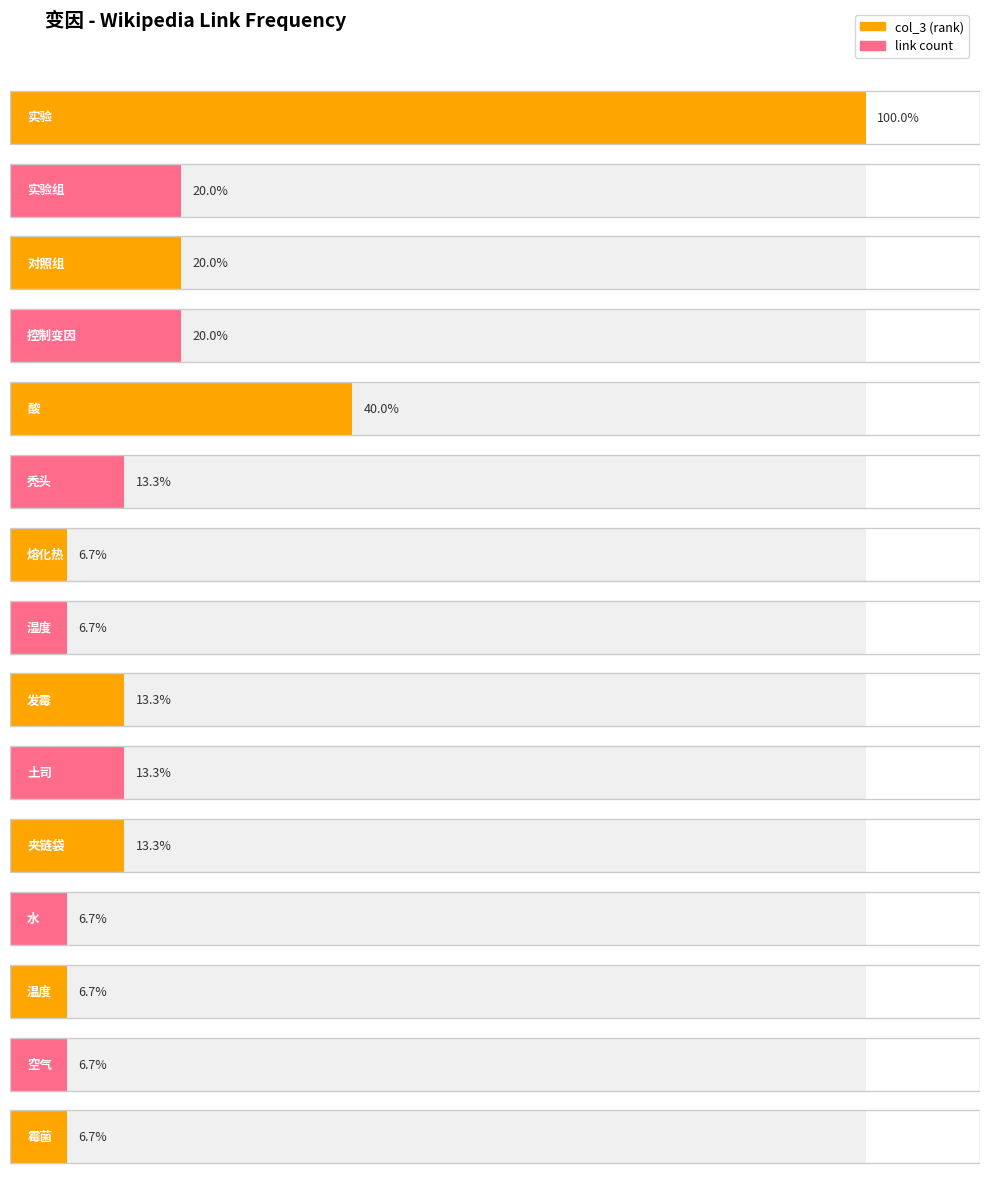

How many distinct data groups are displayed?

2